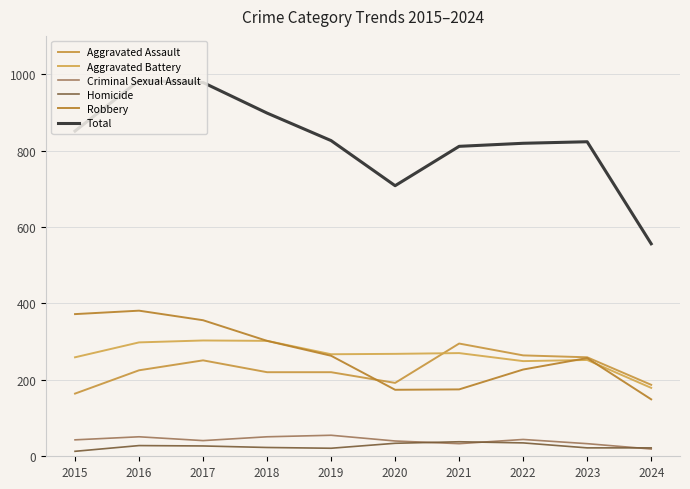

How many lines are shown in the chart?

6